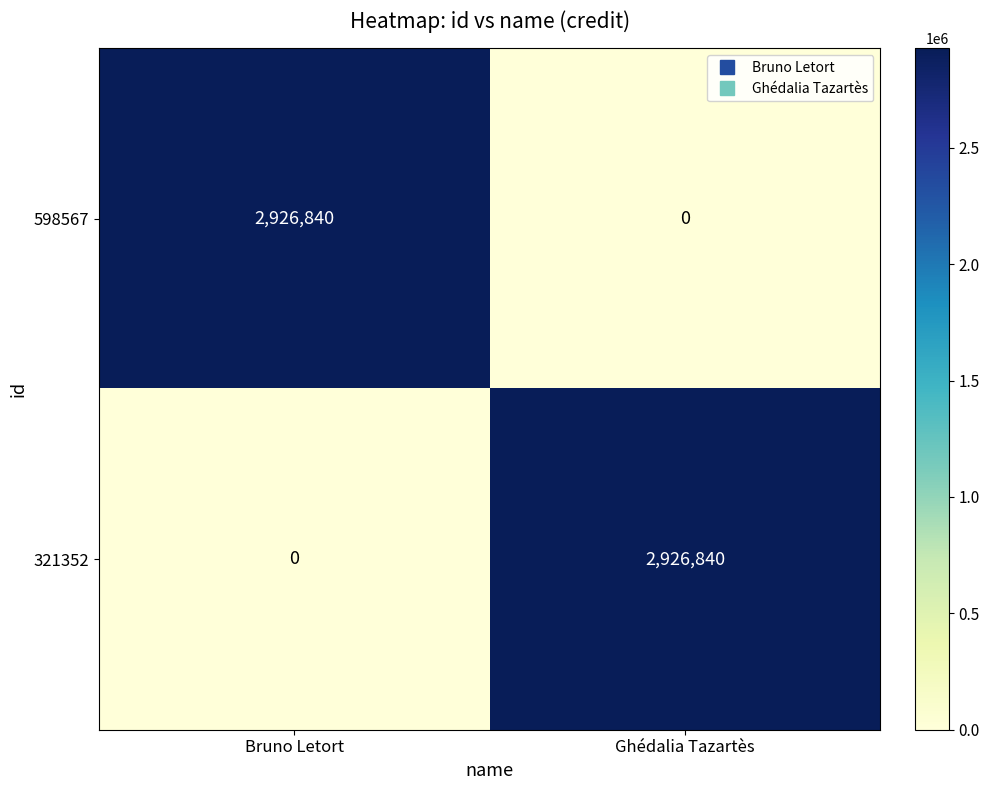

How many positive values does the 598567 series have?

1